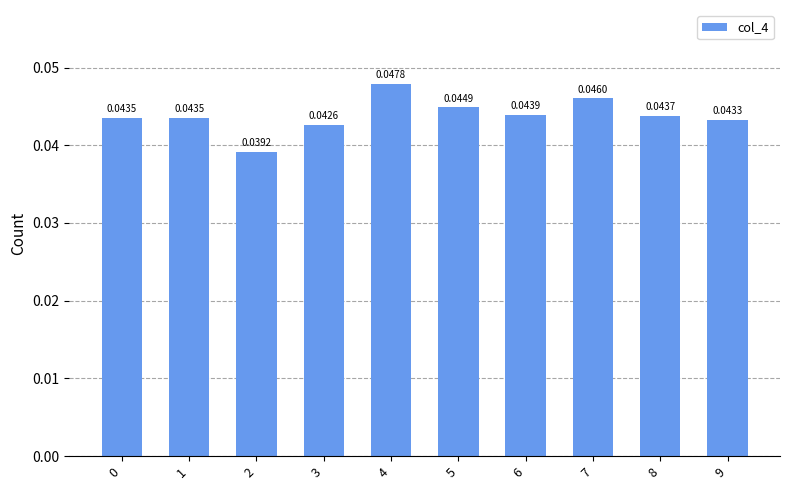

How many distinct data groups are displayed?

1